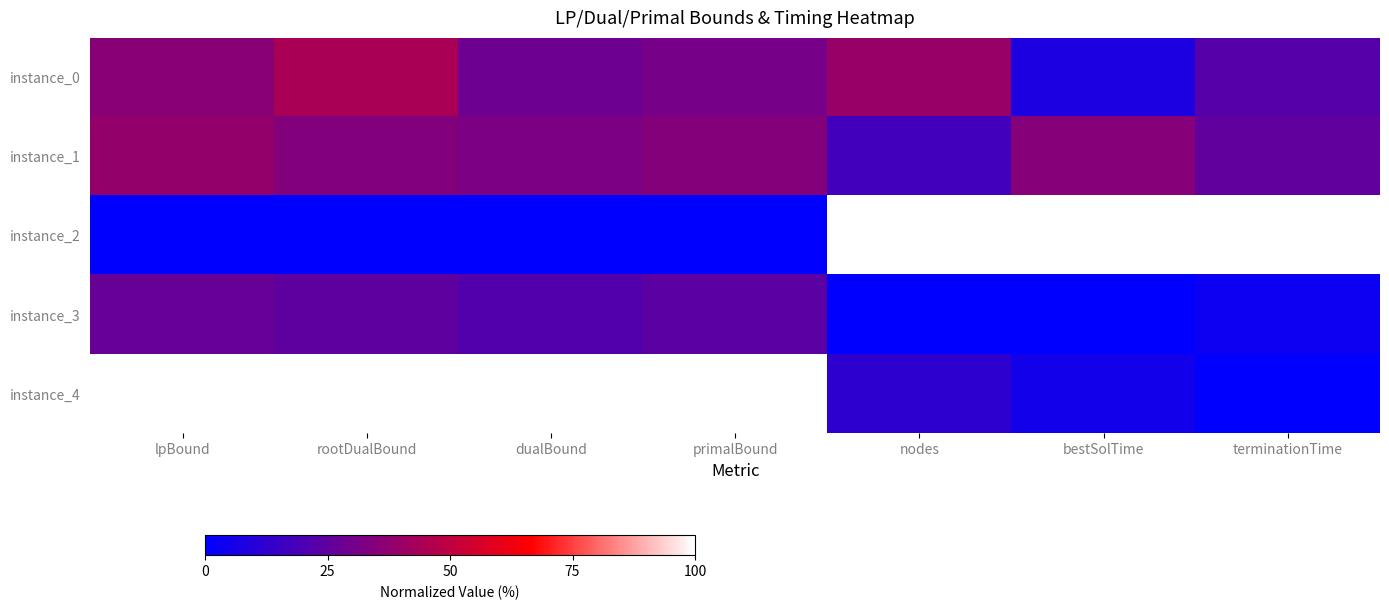

Which label corresponds to the smallest value in the chart?

lpBound